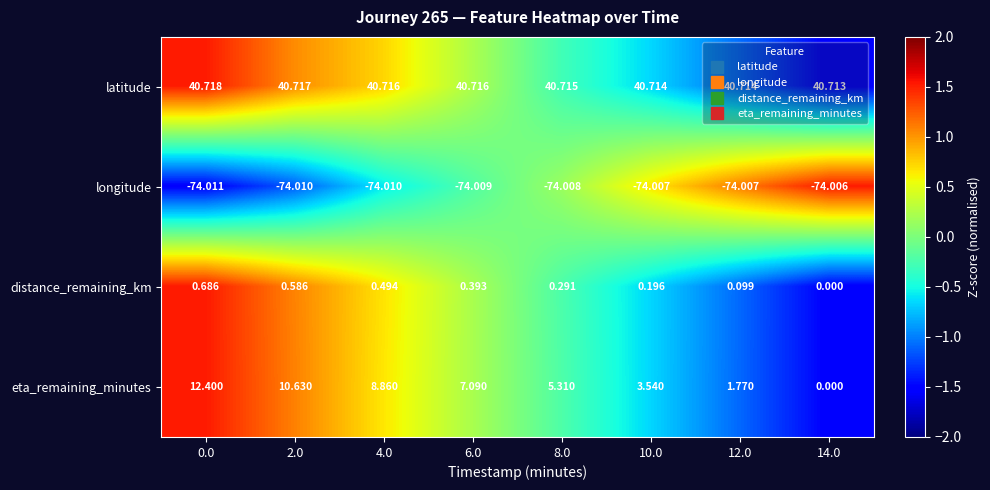

How many distinct data groups are displayed?

4